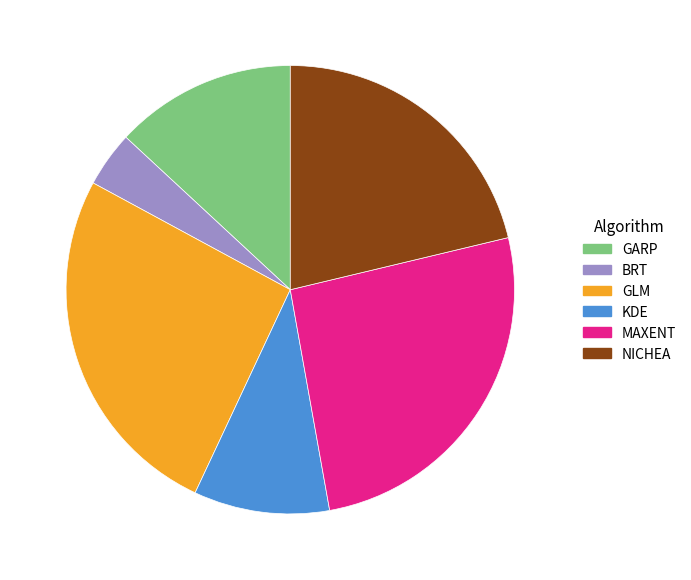

Is there any slice that represents more than half of the pie?

No